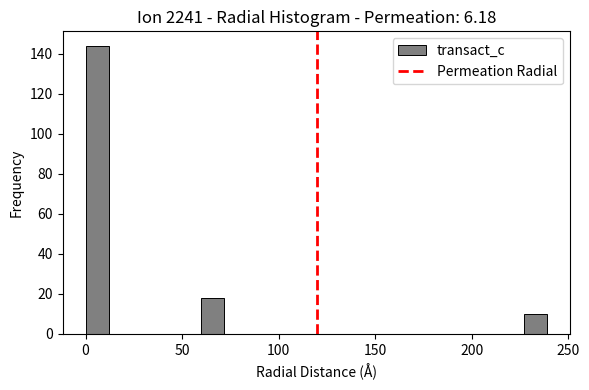

Around what value on the x-axis is the tallest bar? Give the approximate position of its centre, as read against the axis.

5